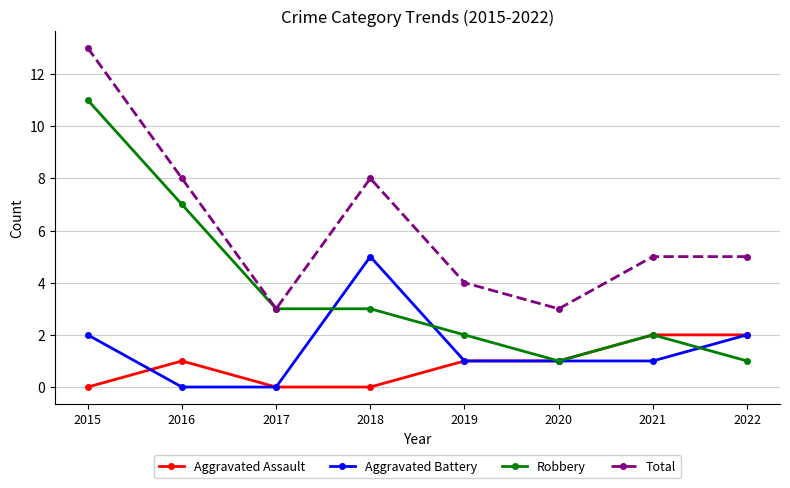

Reading right to left, what are all the values shown in this chart?

Aggravated Assault: 2022=2	2021=2	2020=1	2019=1	2018=0	2017=0	2016=1	2015=0
Aggravated Battery: 2022=2	2021=1	2020=1	2019=1	2018=5	2017=0	2016=0	2015=2
Robbery: 2022=1	2021=2	2020=1	2019=2	2018=3	2017=3	2016=7	2015=11
Total: 2022=5	2021=5	2020=3	2019=4	2018=8	2017=3	2016=8	2015=13